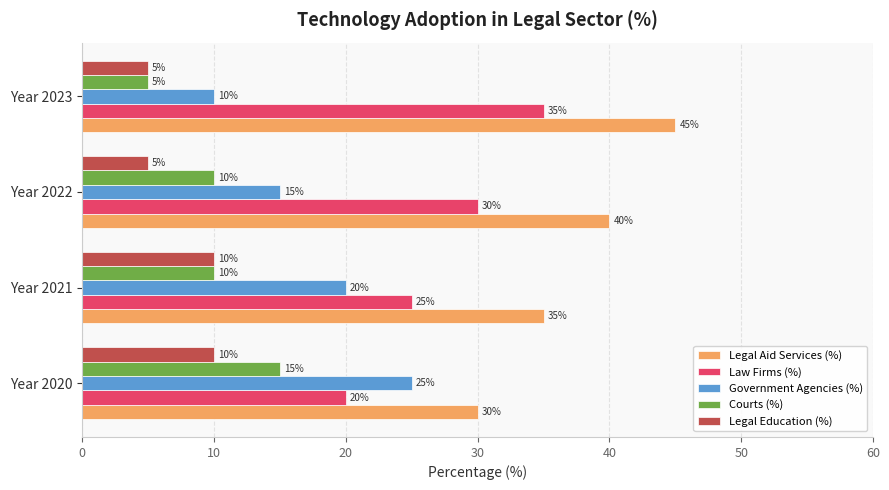

List the series in order of their peak value, highest first.

Legal Aid Services (%), Law Firms (%), Government Agencies (%), Courts (%), Legal Education (%)